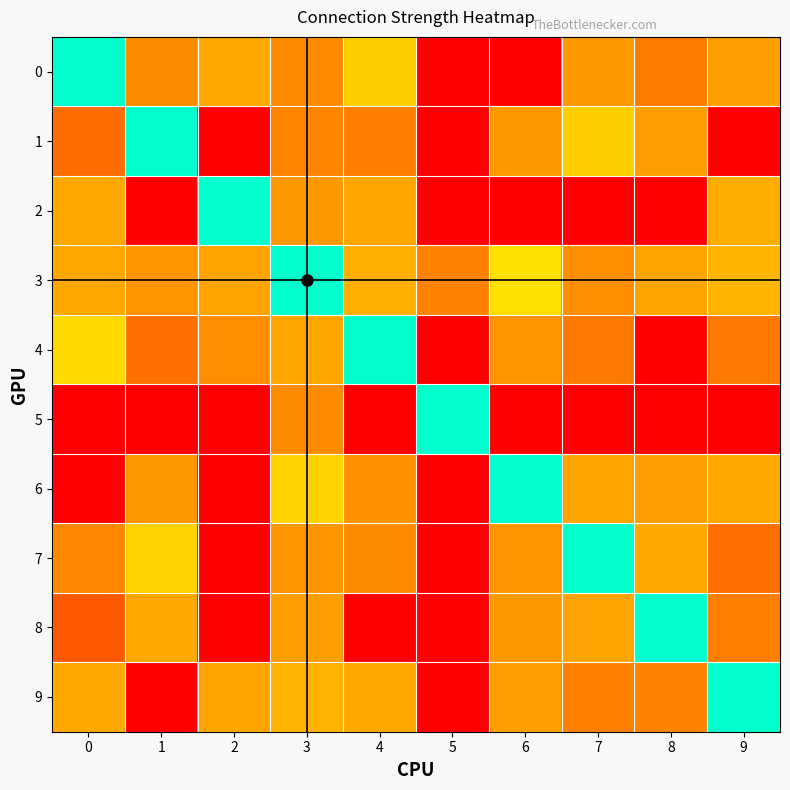

Reading right to left, transcribe all the data shown in this chart.

0: 9=-69.5	8=-77.9	7=-71.2	6=-105.0	5=-105.0	4=-59.0	3=-74.0	2=-68.0	1=-74.0	0=0.0
1: 9=-105.0	8=-70.0	7=-59.0	6=-71.3	5=-105.0	4=-77.2	3=-75.5	2=-105.0	1=0.0	0=-81.0
2: 9=-66.6	8=-105.0	7=-105.0	6=-105.0	5=-105.0	4=-68.5	3=-71.3	2=0.0	1=-105.0	0=-68.0
3: 9=-65.1	8=-68.6	7=-73.3	6=-54.0	5=-76.0	4=-66.1	3=0.0	2=-68.9	1=-72.4	0=-68.0
4: 9=-78.0	8=-105.0	7=-78.0	6=-72.5	5=-105.0	4=0.0	3=-68.2	2=-73.5	1=-80.0	0=-56.0
5: 9=-105.0	8=-105.0	7=-105.0	6=-105.0	5=0.0	4=-105.0	3=-74.0	2=-105.0	1=-105.0	0=-105.0
6: 9=-67.6	8=-70.0	7=-68.7	6=0.0	5=-105.0	4=-72.8	3=-58.0	2=-105.0	1=-71.4	0=-105.0
7: 9=-80.4	8=-67.6	7=0.0	6=-71.9	5=-105.0	4=-74.2	3=-71.8	2=-105.0	1=-58.0	0=-74.8
8: 9=-76.7	8=0.0	7=-68.5	6=-71.0	5=-105.0	4=-105.0	3=-69.7	2=-105.0	1=-68.0	0=-85.2
9: 9=0.0	8=-76.0	7=-76.7	6=-69.6	5=-105.0	4=-68.0	3=-65.6	2=-68.7	1=-105.0	0=-68.0